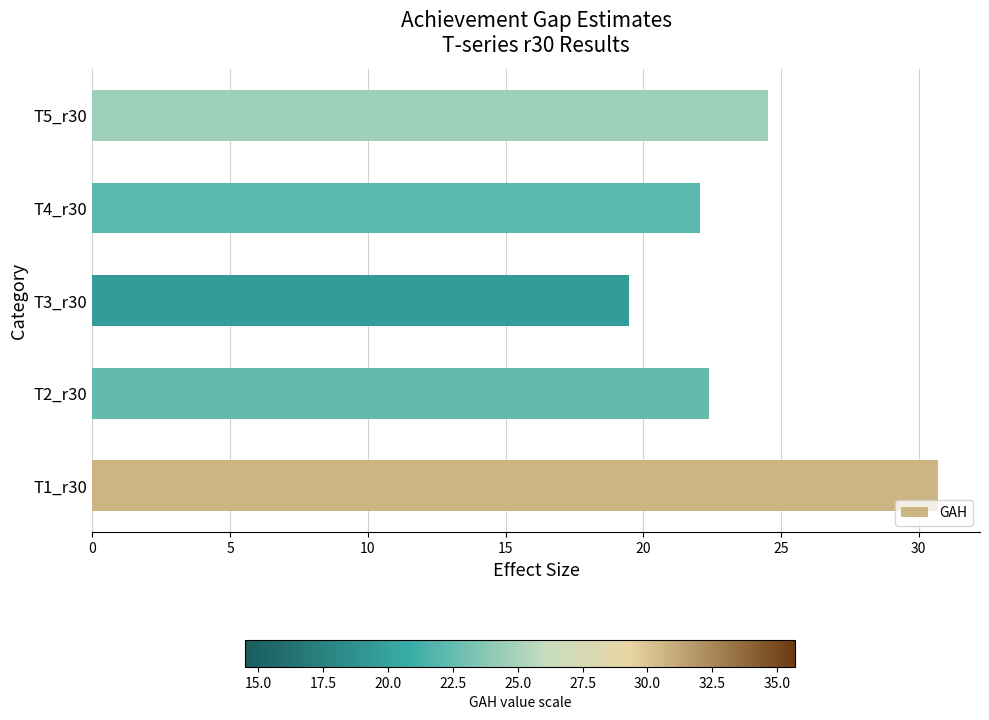

Which label corresponds to the smallest value in the chart?

T3_r30